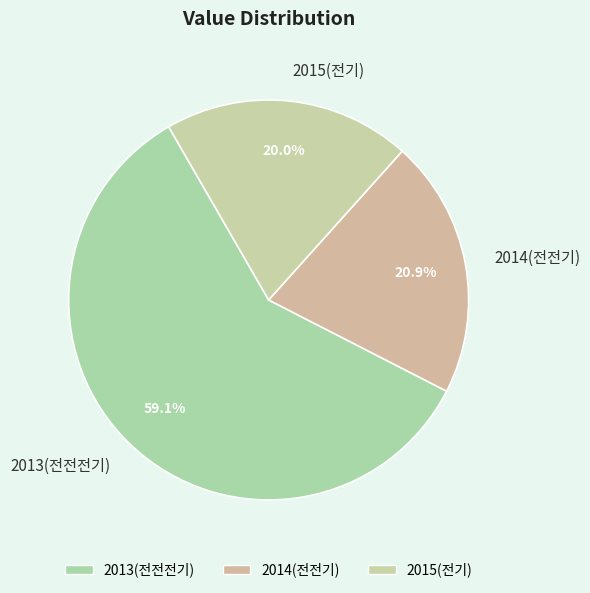

The 2015(전기) slice represents 11% of the pie. True or false?

False